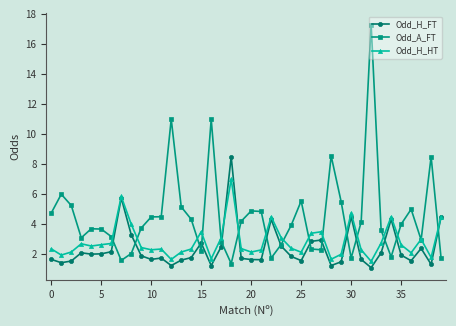

True or false: Odd_H_FT has more than 1 points higher than both neighbors.

True